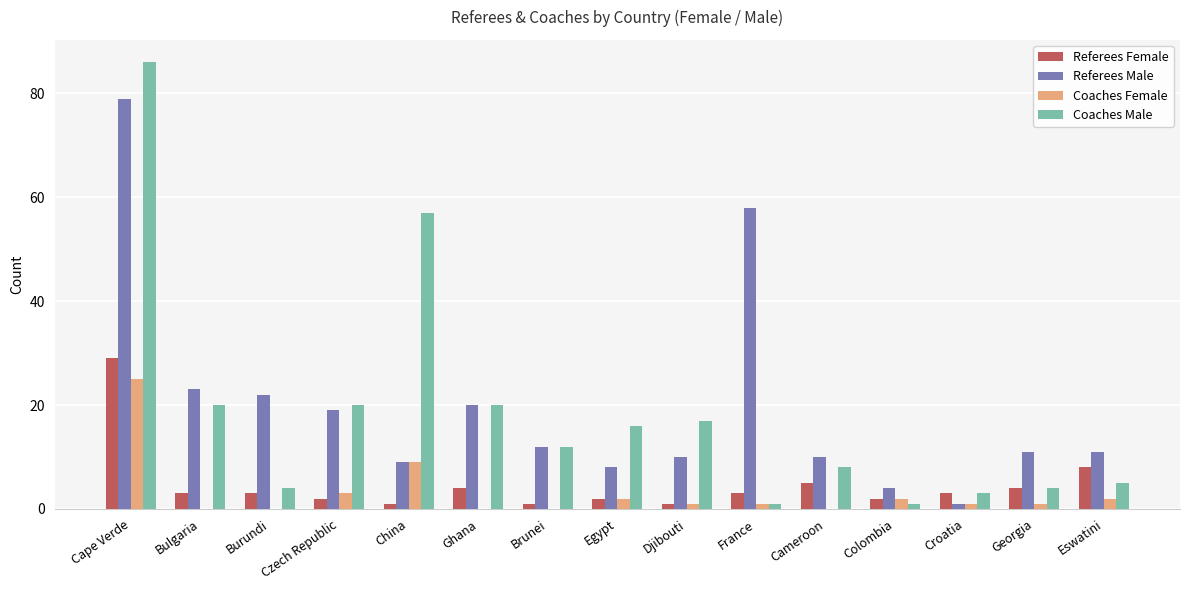

Are the bars horizontal?

No